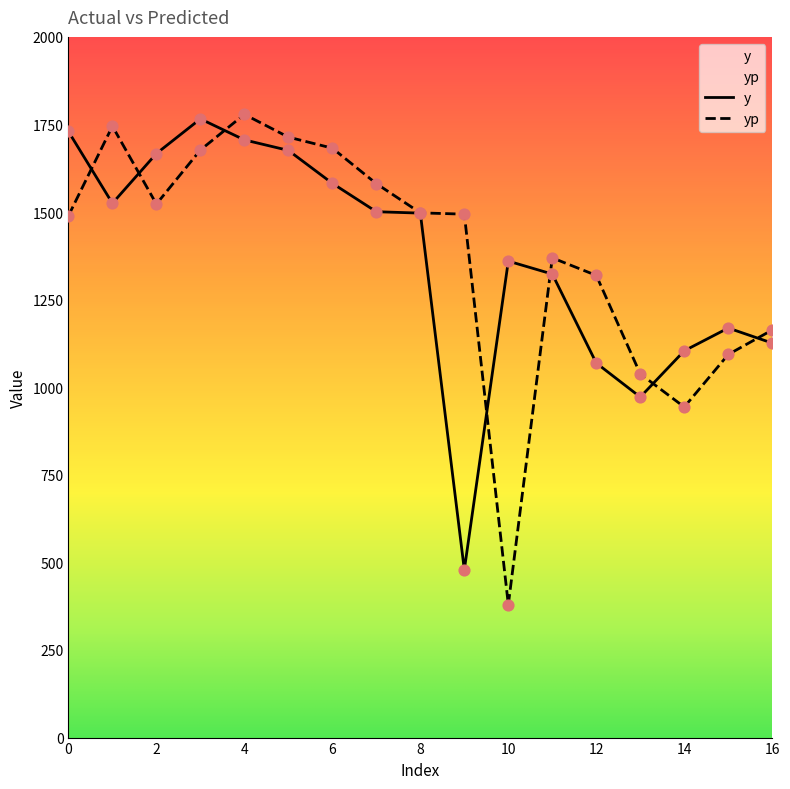

At how many categories does at least one series exceed 594?

17